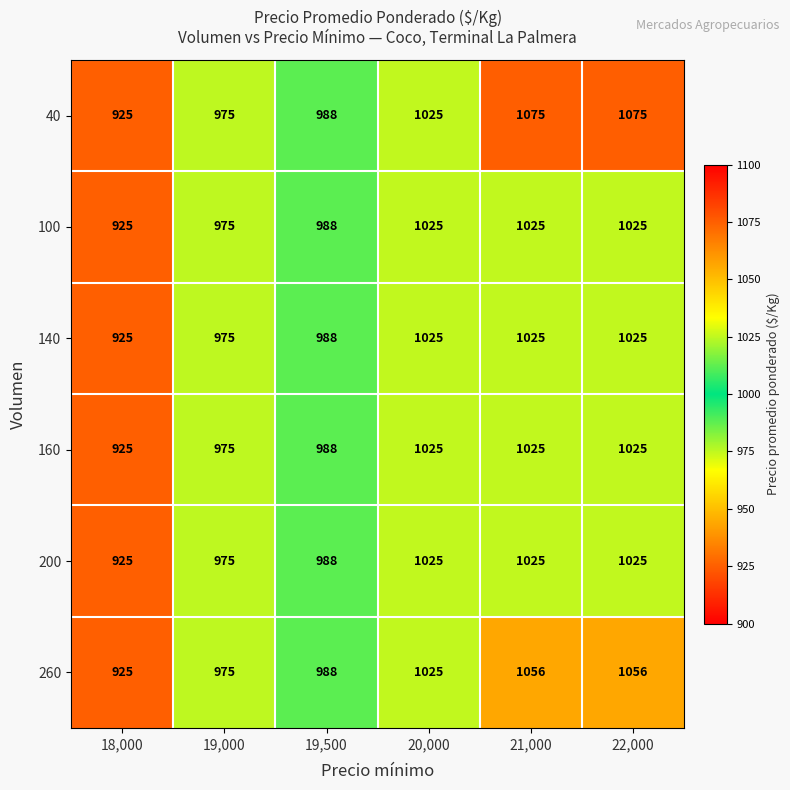

Between 19,500 and 21,000, which series saw the biggest shift?

40